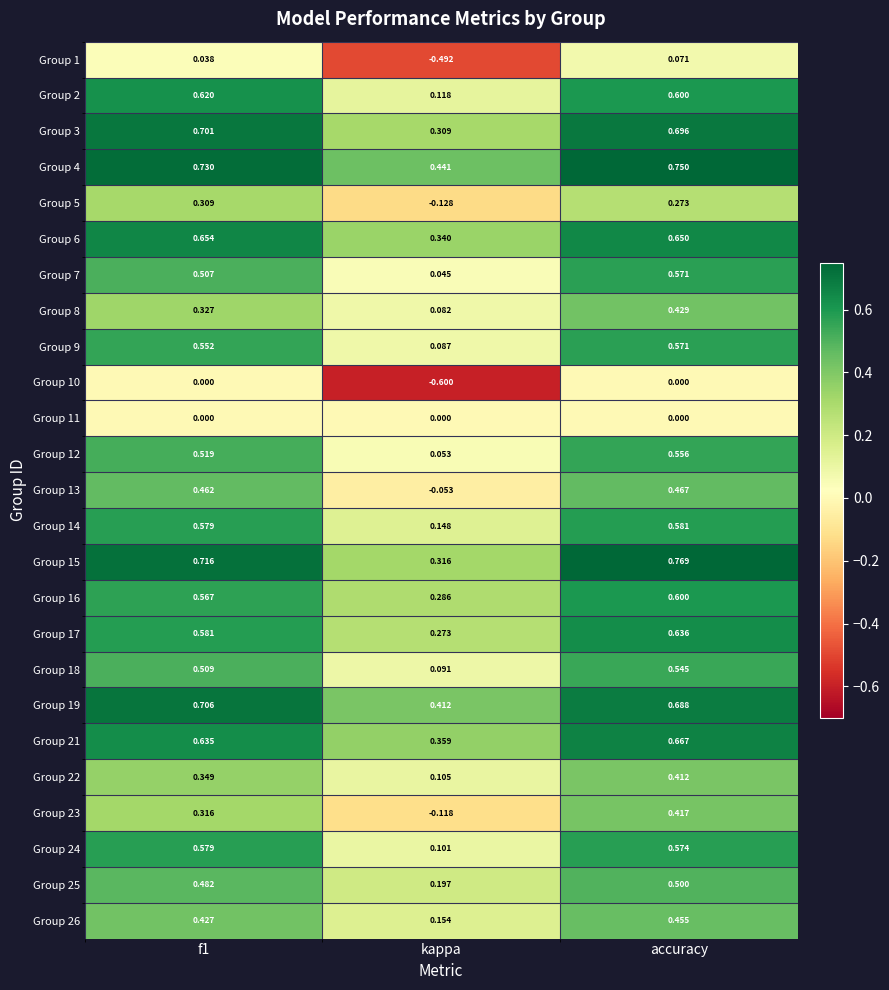

At which label is Group 21 closest to 0?

kappa